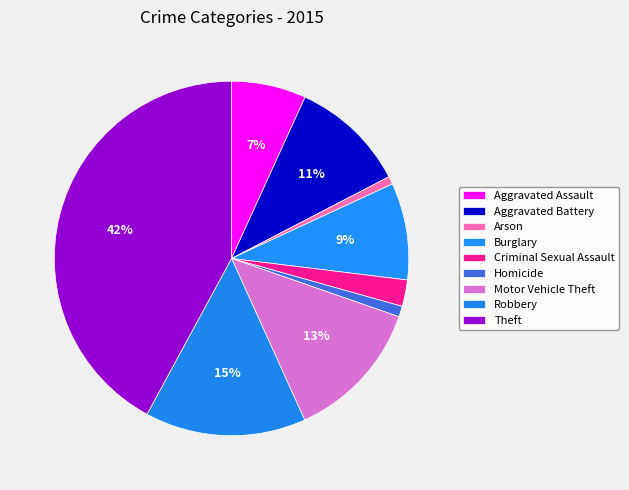

True or false: Theft accounts for 42% of the total.

True